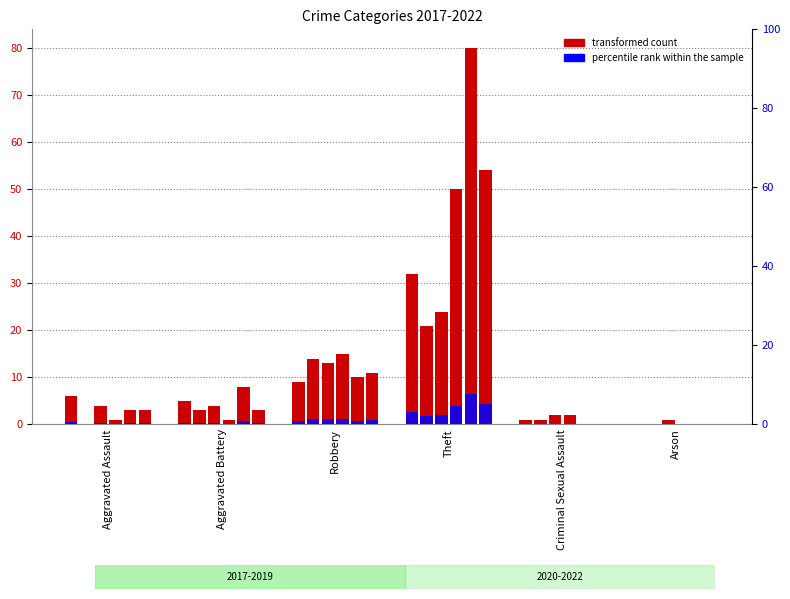

What is the label of the 4th bar from the right?

Robbery